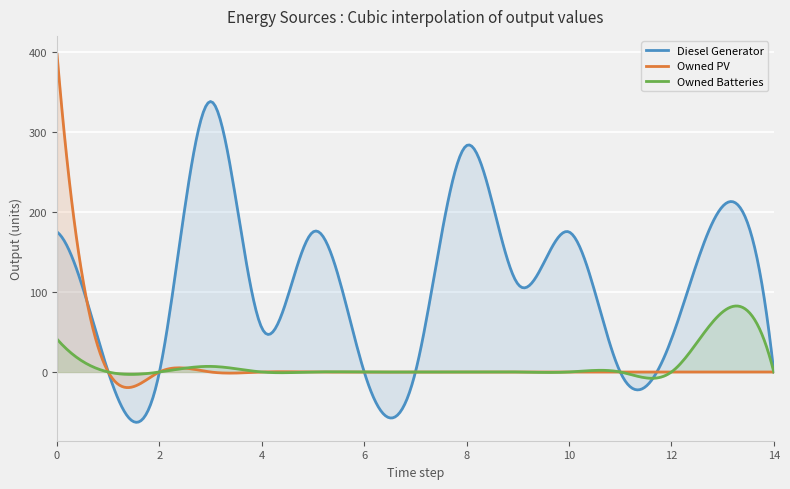

At 12, list the series in order from smallest to largest.

Owned PV, Owned Batteries, Diesel Generator